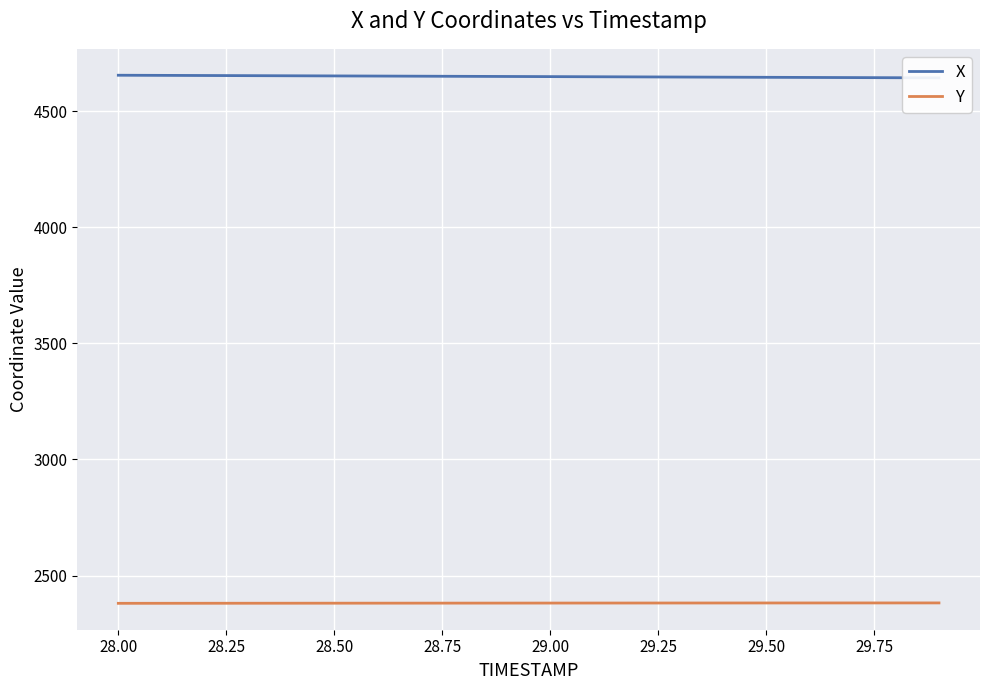

How many categories are shown in the chart?

20